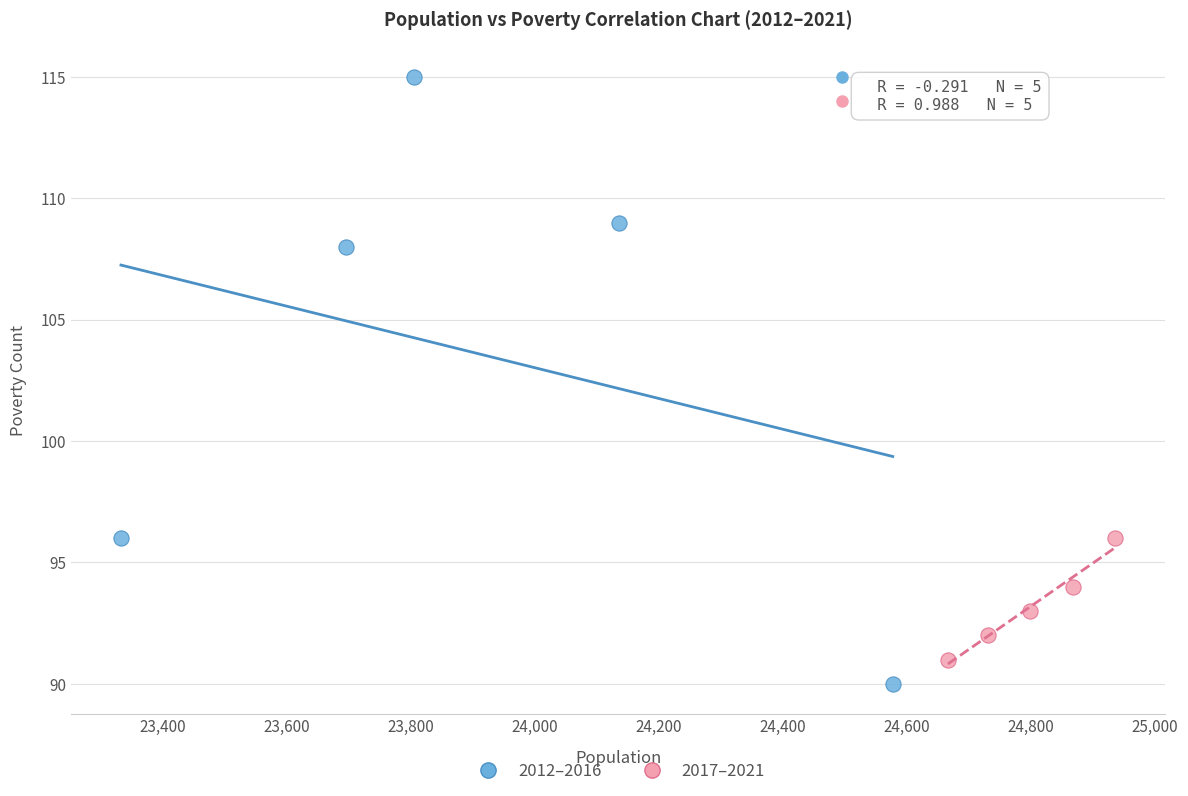

Which series contains the lowest Y value?

2012–2016